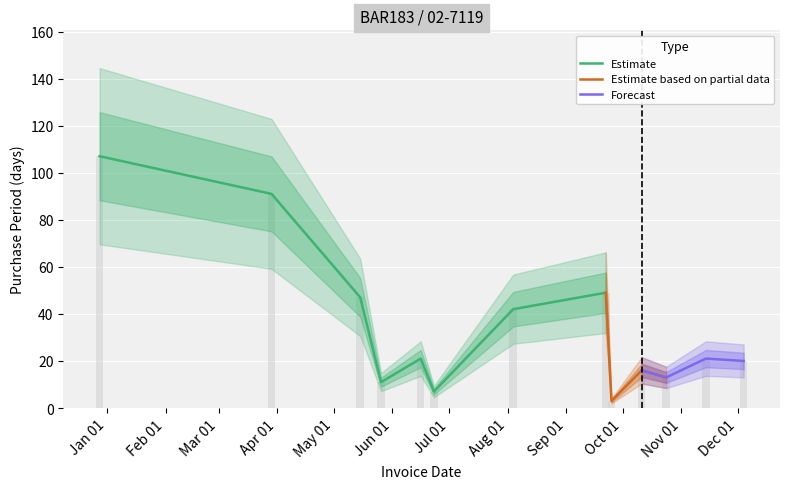

What is the ratio of the value at 2017-05-15 to the value at 2017-08-04?

1.1